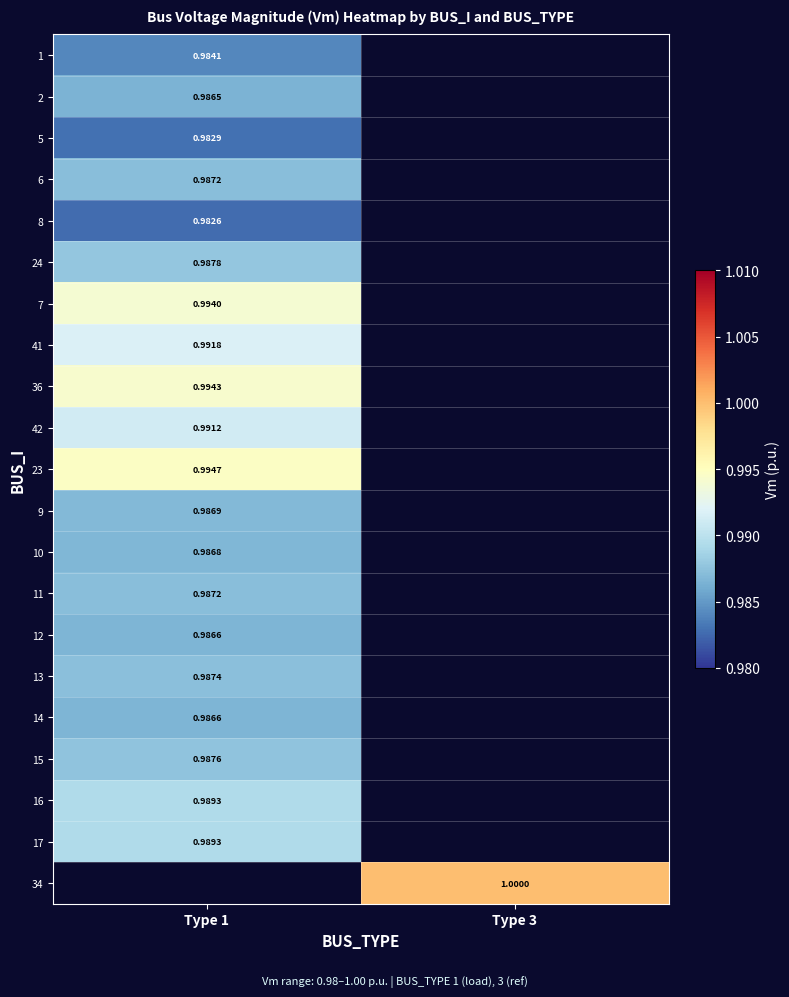

Count the number of categories in the chart.

2